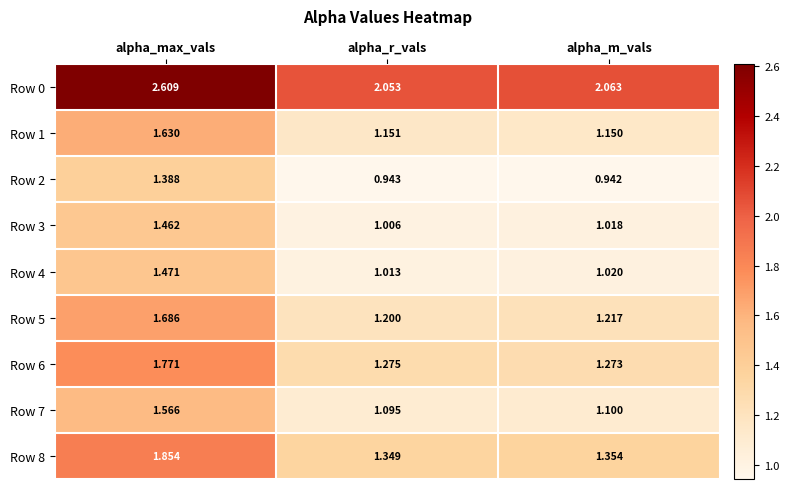

Rank the categories by Row 1 value from highest to lowest.

alpha_max_vals, alpha_r_vals, alpha_m_vals